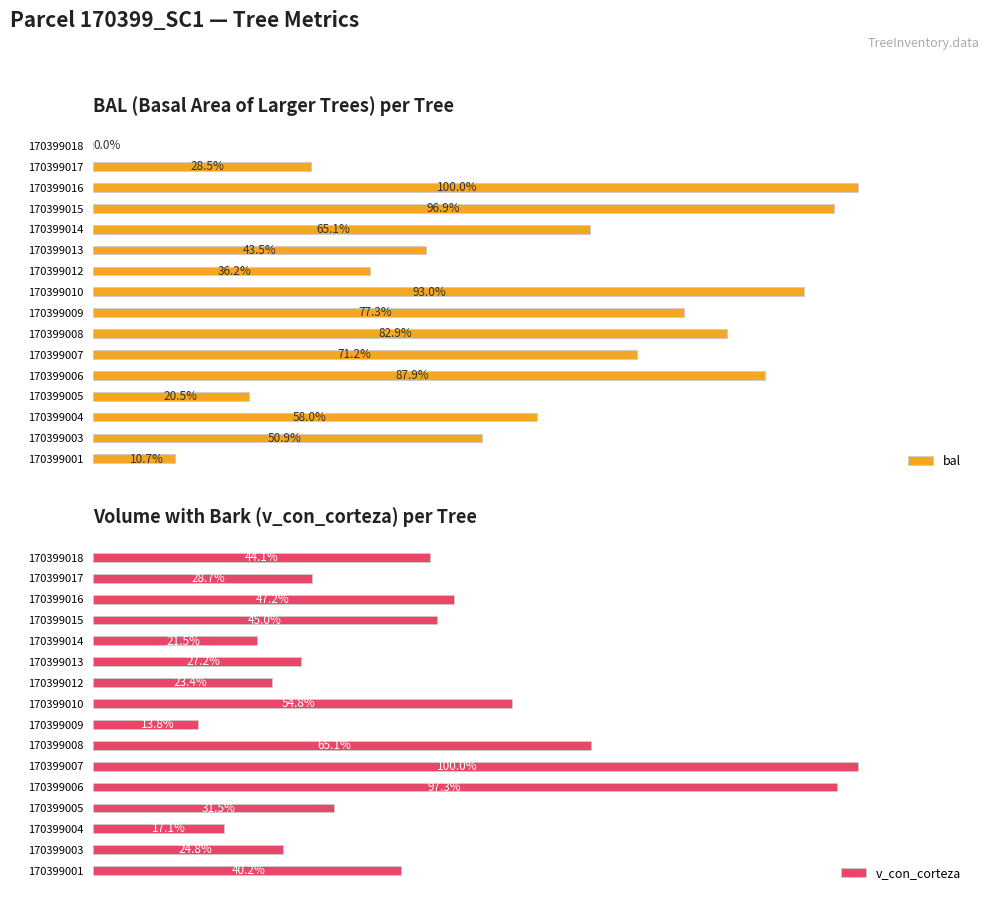

How many positive values does the bal series have?

15